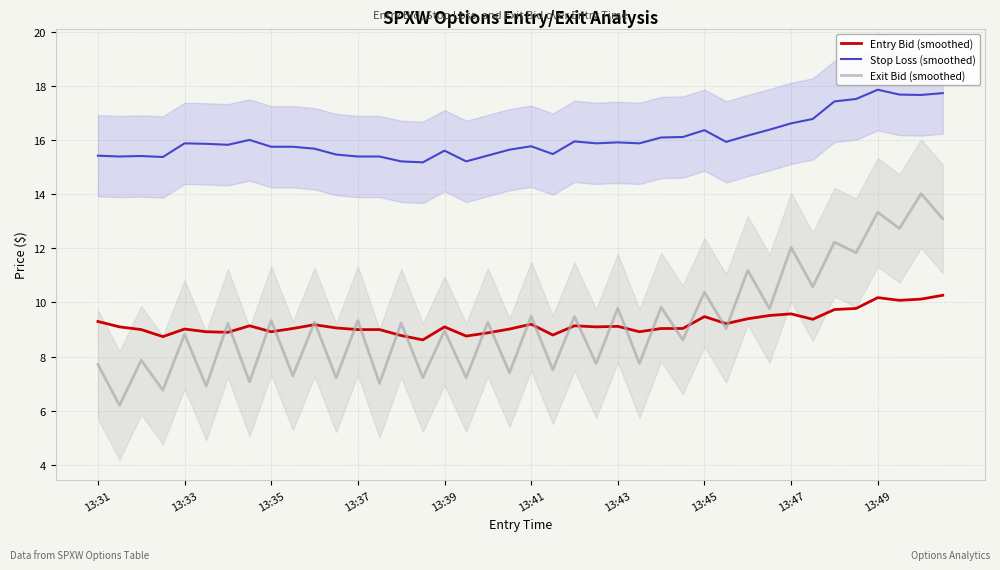

What is the average value of the Entry Bid (smoothed) series?

9.2